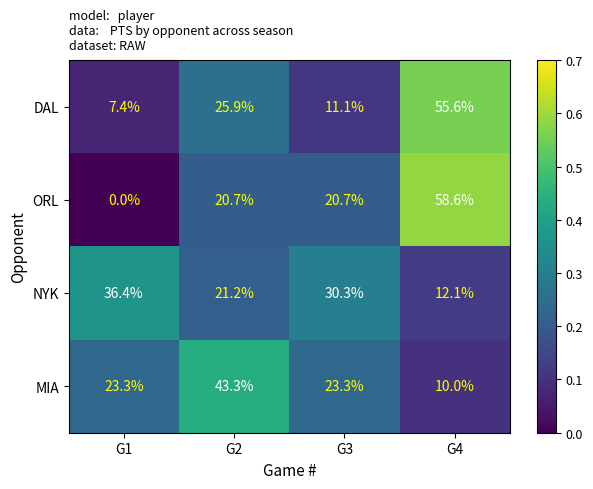

What is the difference between the highest and lowest values at G3?

19.2